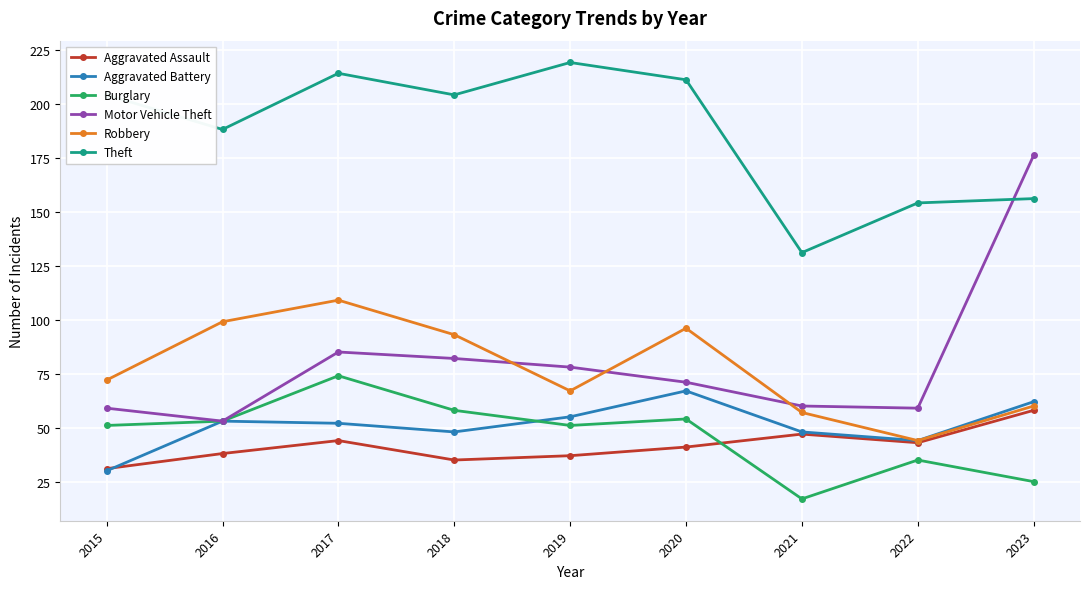

What is the value of the Aggravated Assault point at the 1st from the left?

31